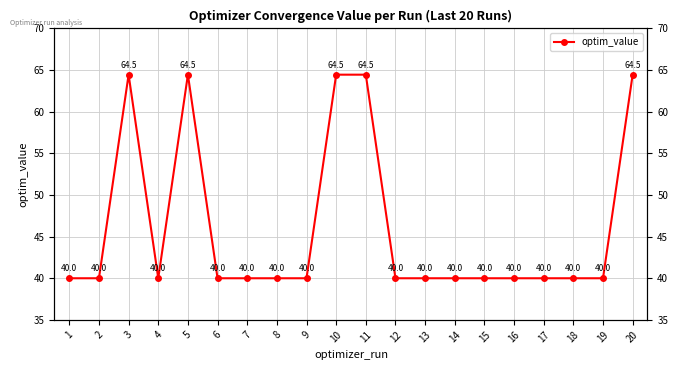

Approximately how many times larger is the value at 18 compared to 19?

1.0